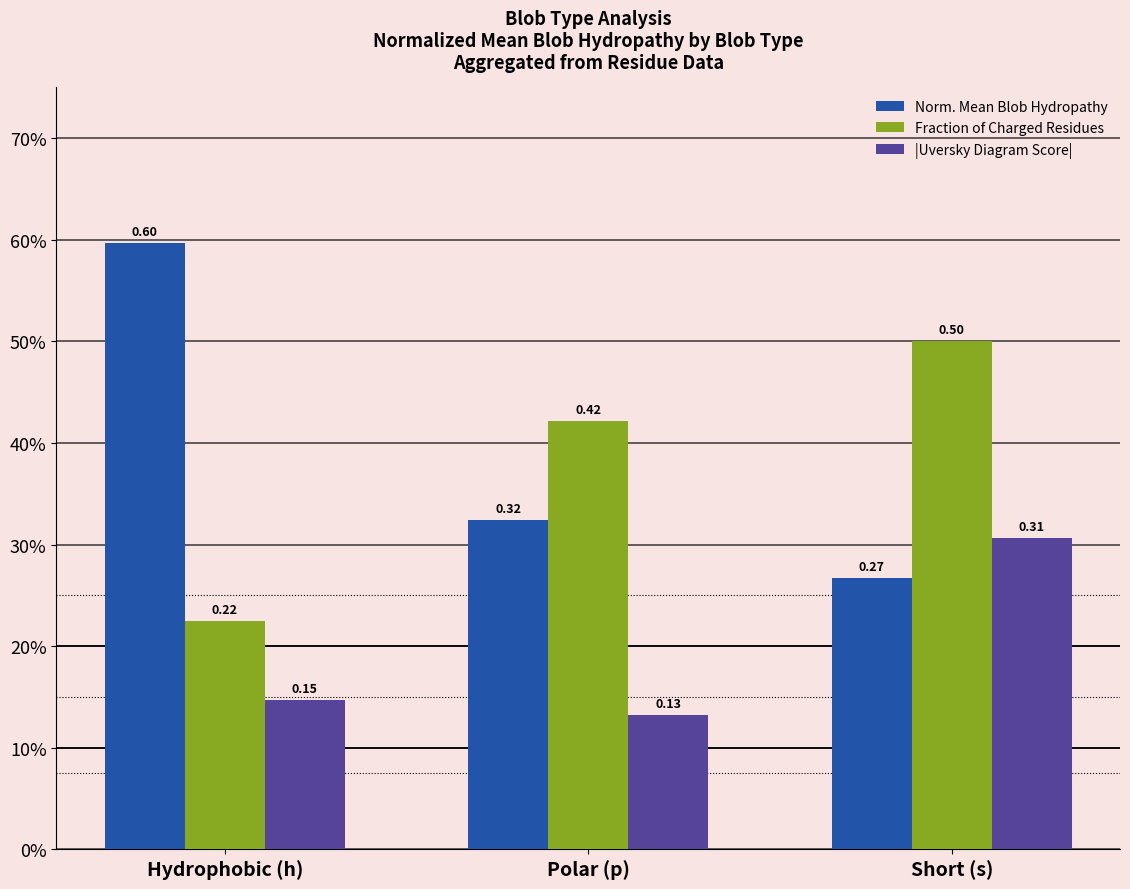

Between Short (s) and Hydrophobic (h), which is larger?

Hydrophobic (h)